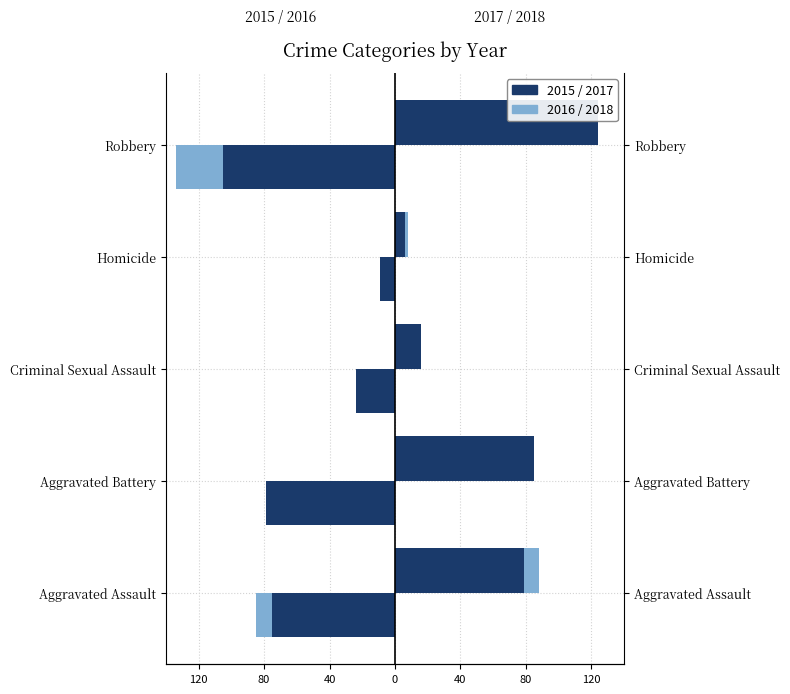

Rank the categories by 2017 value from highest to lowest.

Robbery, Aggravated Battery, Aggravated Assault, Criminal Sexual Assault, Homicide